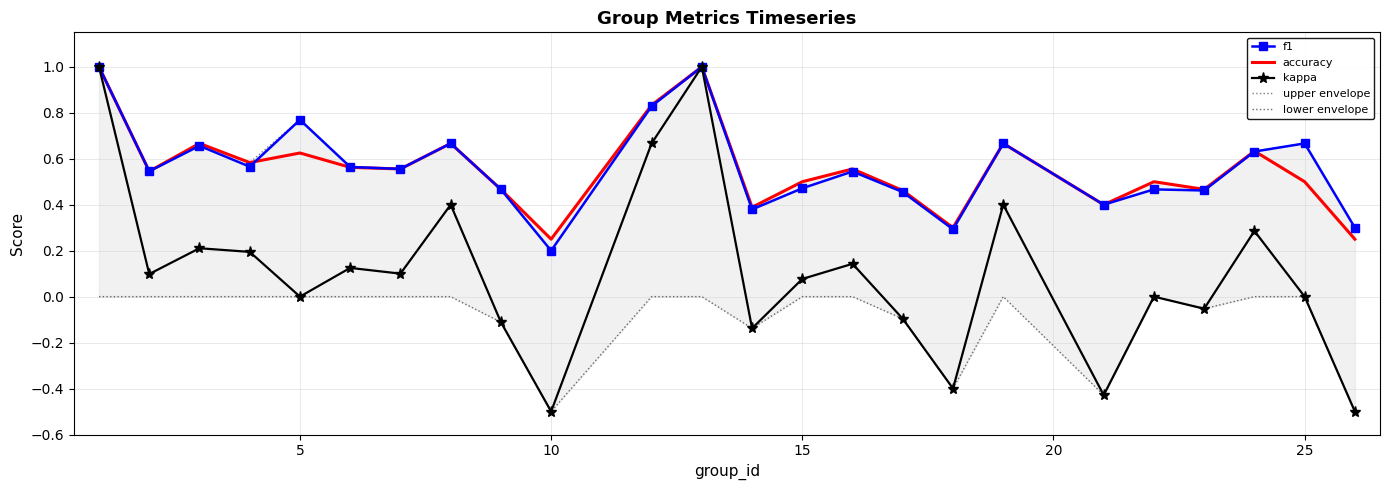

What are all the series names shown in the legend?

f1, accuracy, kappa, upper envelope, lower envelope